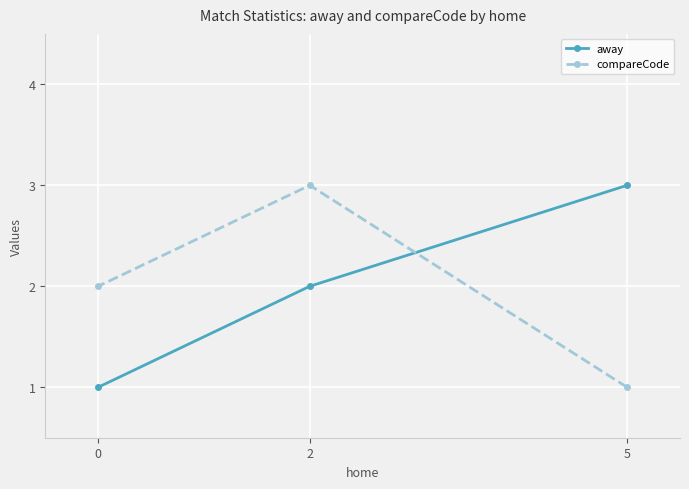

Reading left to right, list all the values displayed in this chart.

away: 0=1	2=2	5=3
compareCode: 0=2	2=3	5=1